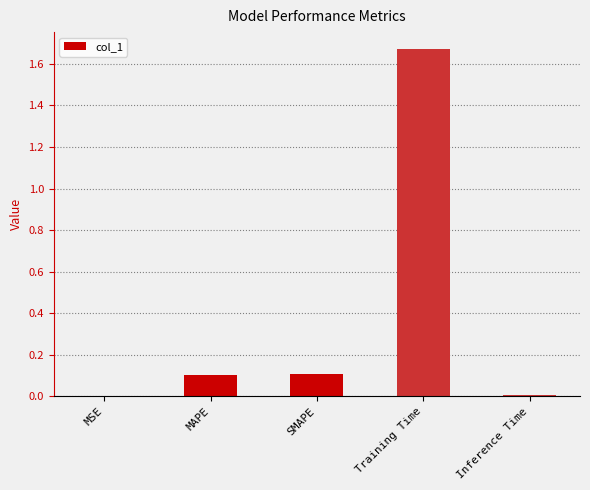

Are the bars horizontal?

No